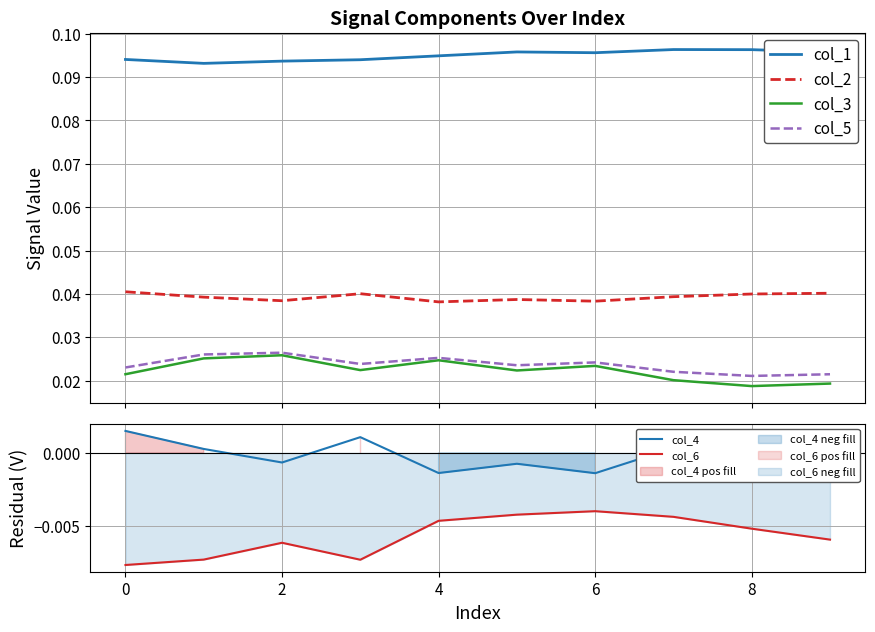

How many data points does each series have?

10